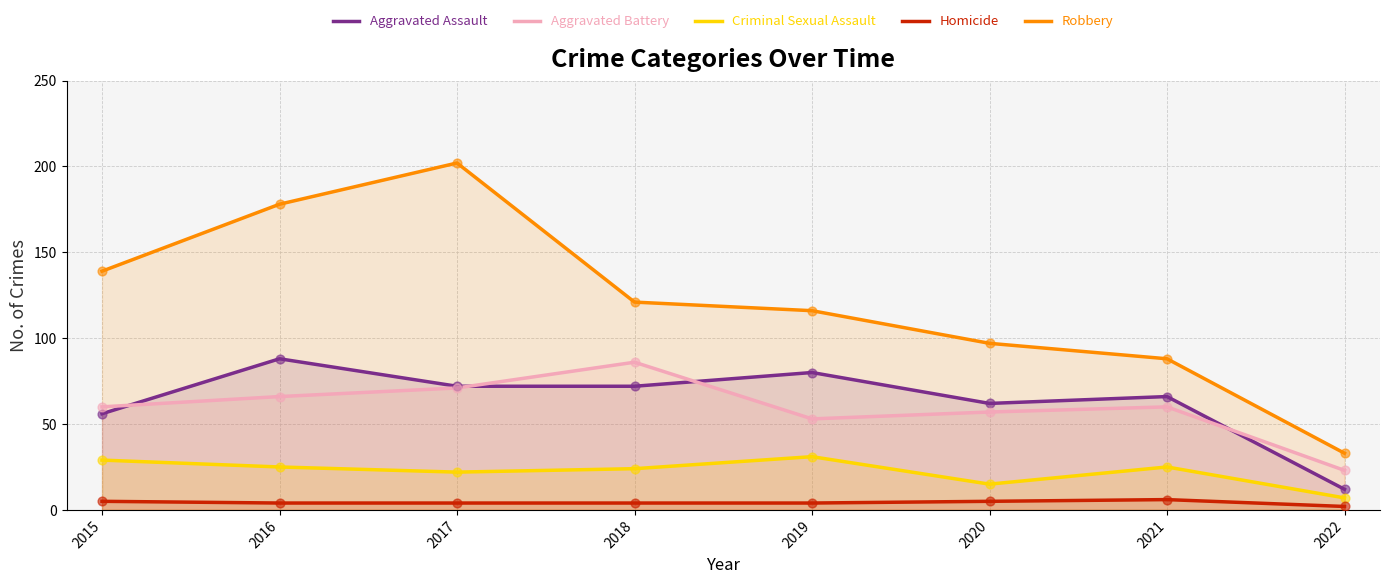

Which series contains the highest Y value?

Robbery